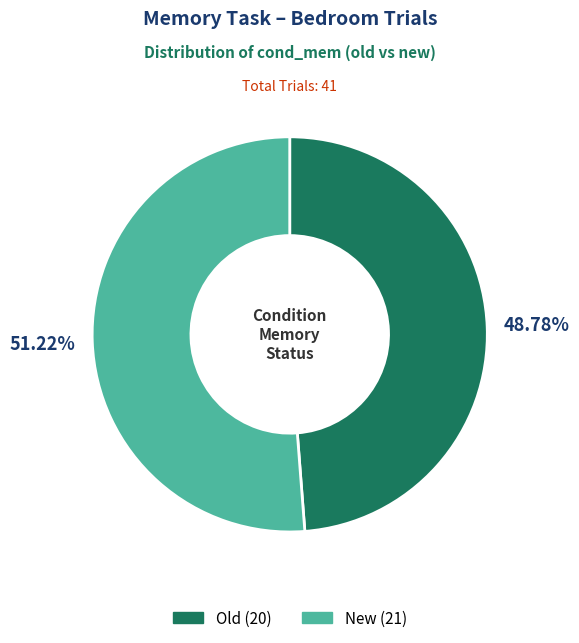

Is there a majority slice in this chart?

Yes